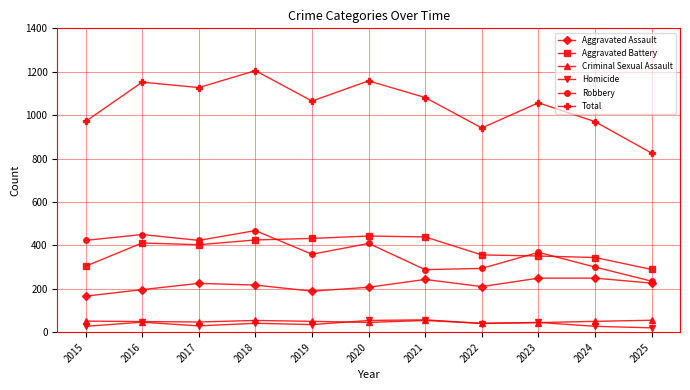

Which category has the highest value across all series?

2018